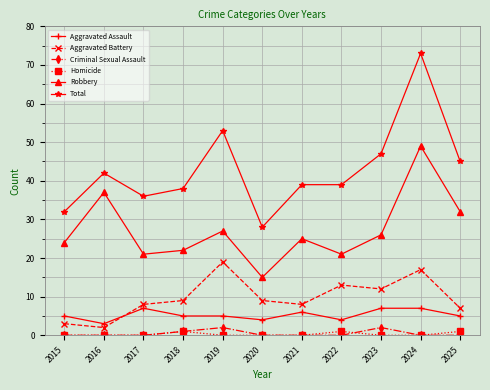

True or false: Aggravated Assault and Total intersect in this chart.

False